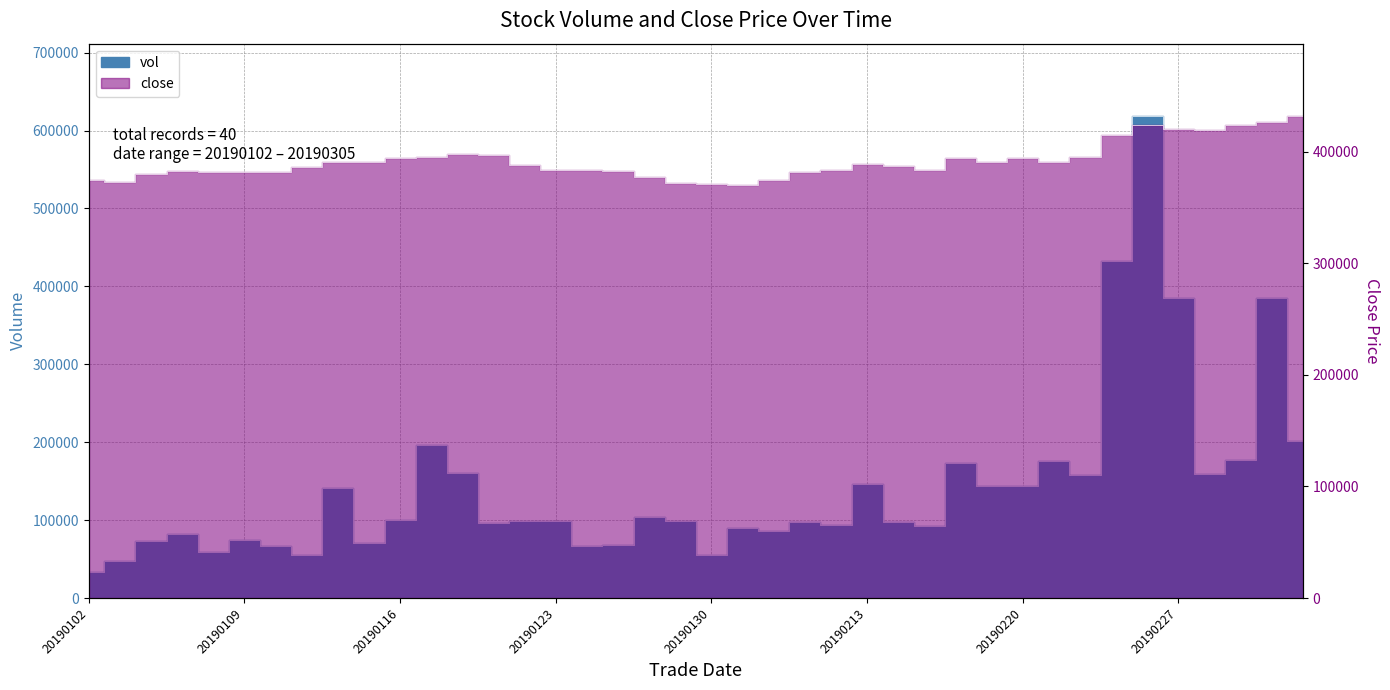

Between which two adjacent categories do close and vol first intersect?

20190222 and 20190225